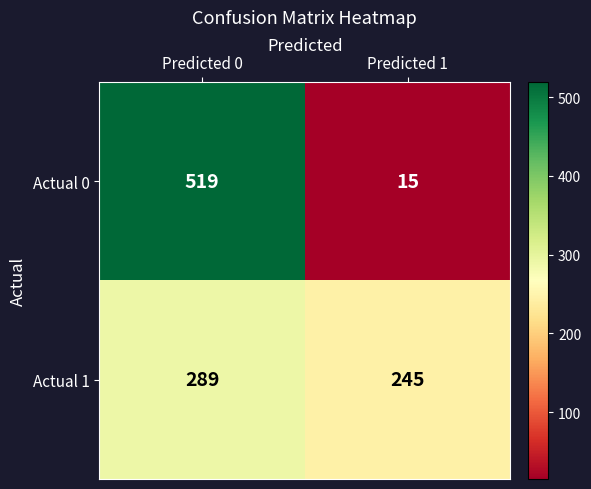

Which series has the widest spread of values?

Actual 0